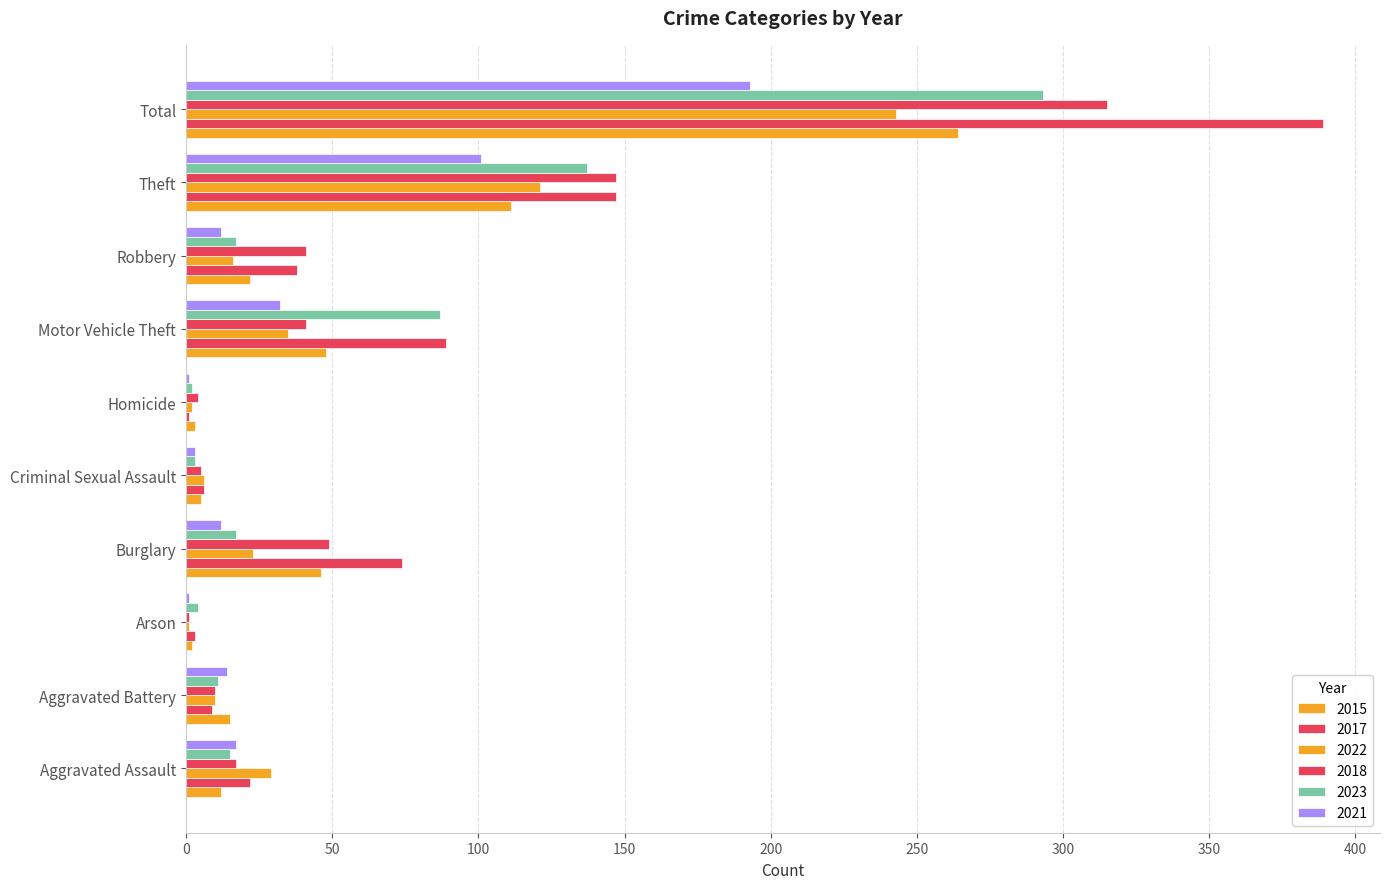

How many distinct data groups are displayed?

6